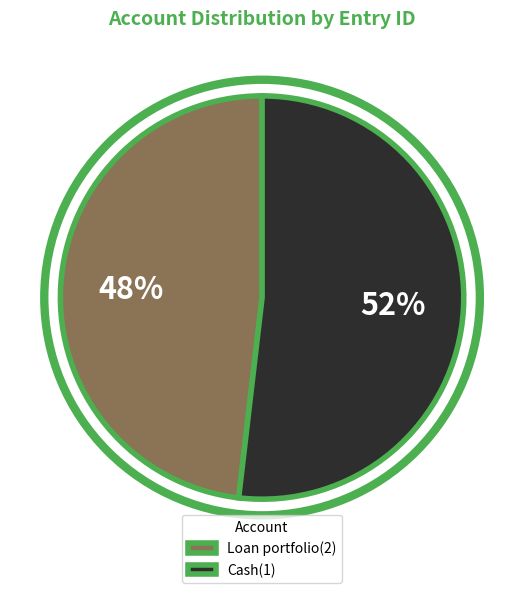

Rank the categories by value from highest to lowest.

Cash(1), Loan portfolio(2)